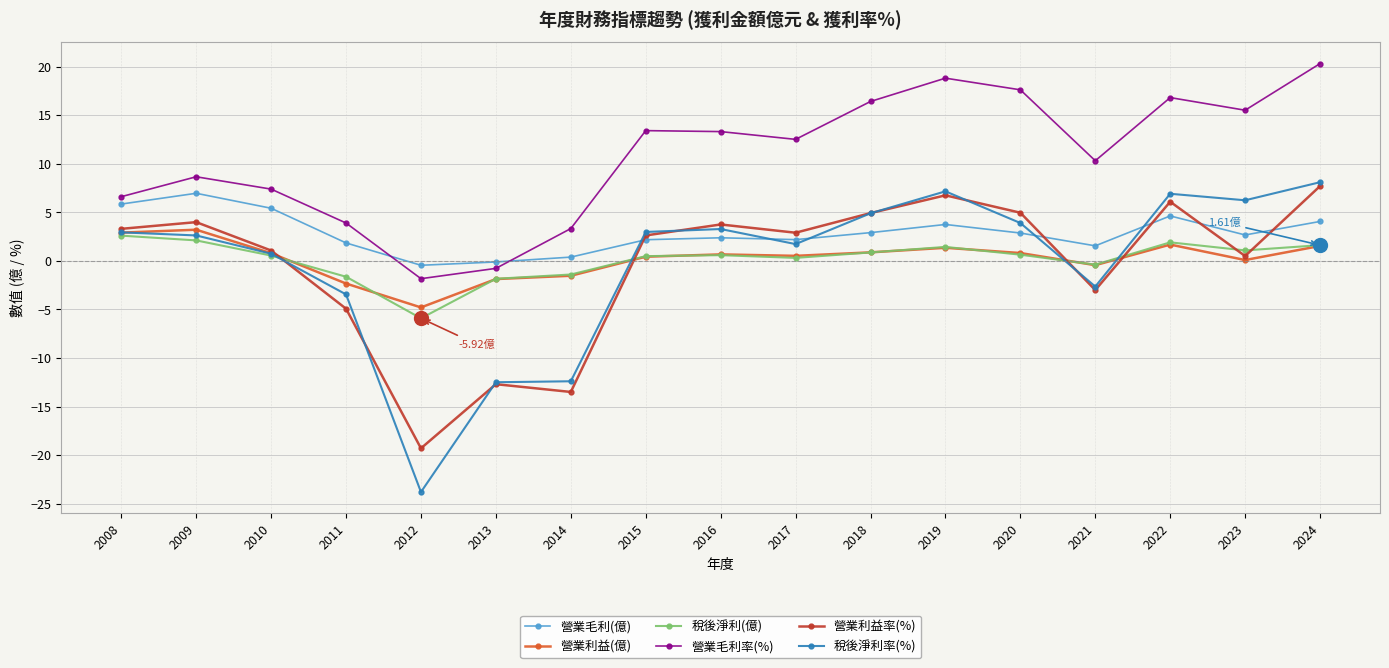

How many values in the 營業毛利率(%) series are below 12?

8